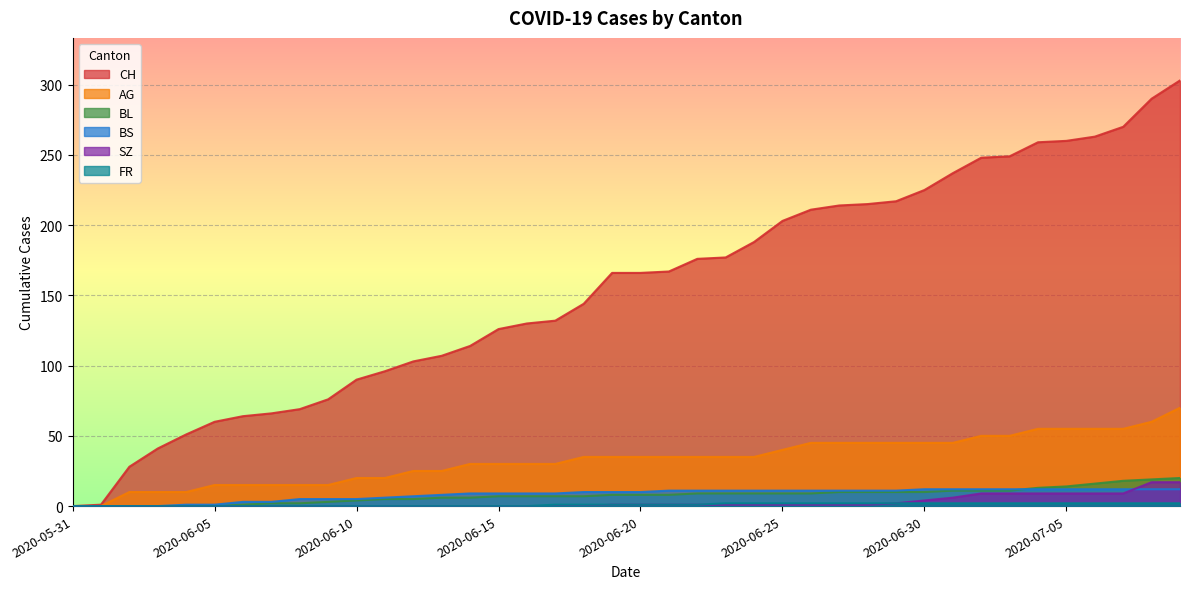

What is the difference between the AG values at 2020-06-29 and 2020-06-21?

10